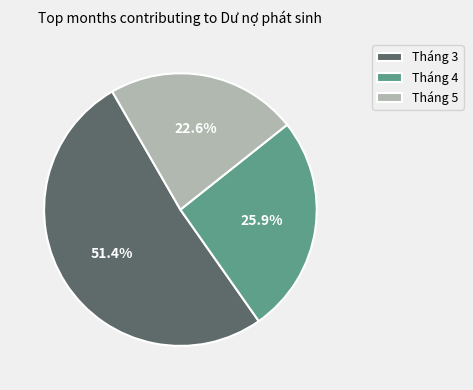

What percentage is the Tháng 5 slice, to the nearest percent?

23%